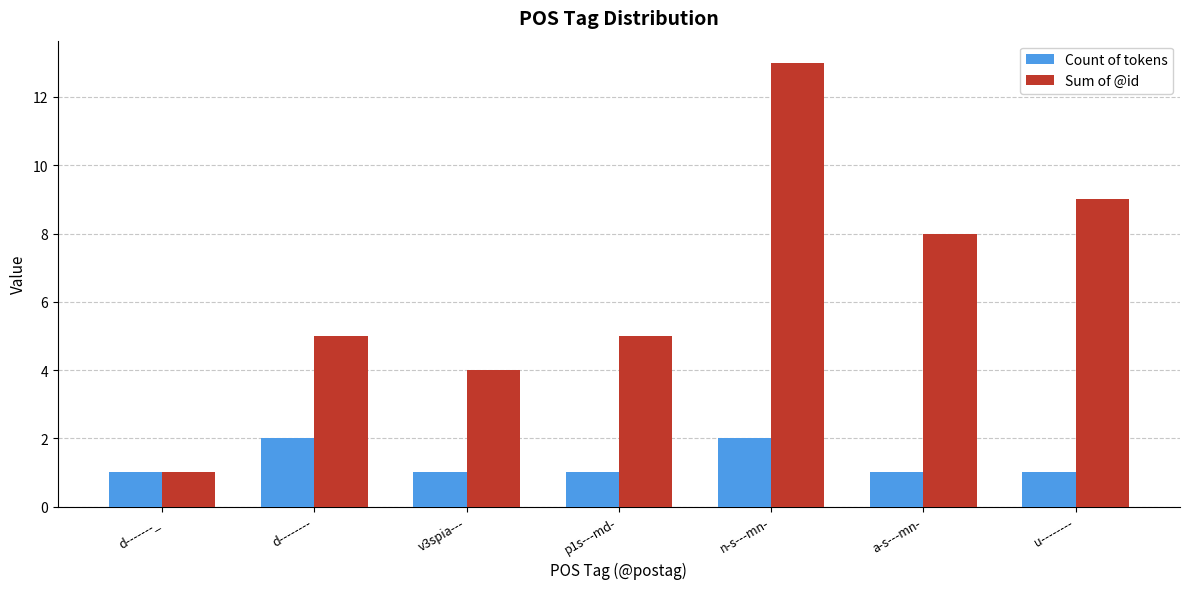

How many bars are there in total?

14